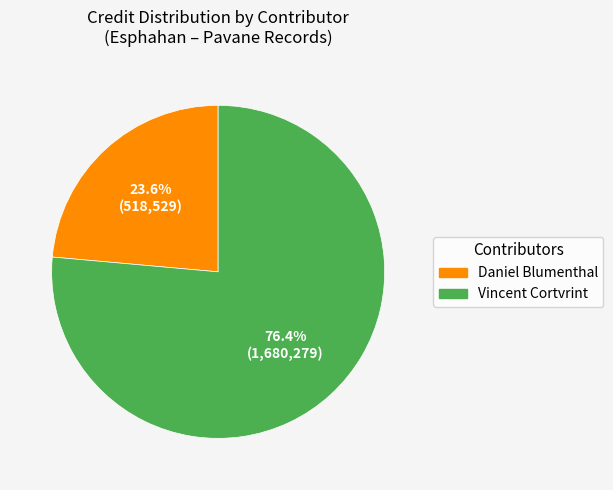

Is Daniel Blumenthal the majority of the pie?

No